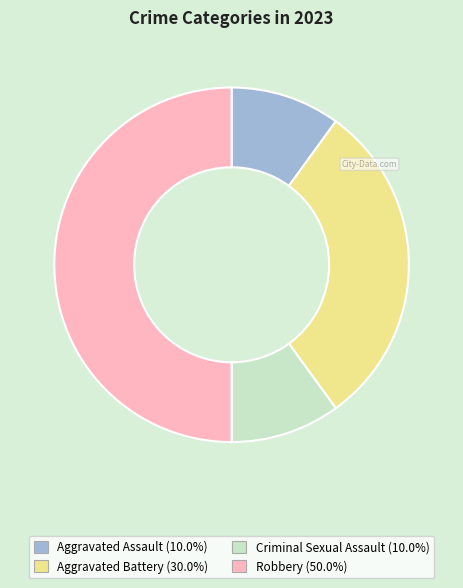

Is the sum of Criminal Sexual Assault and Aggravated Battery greater than half?

No